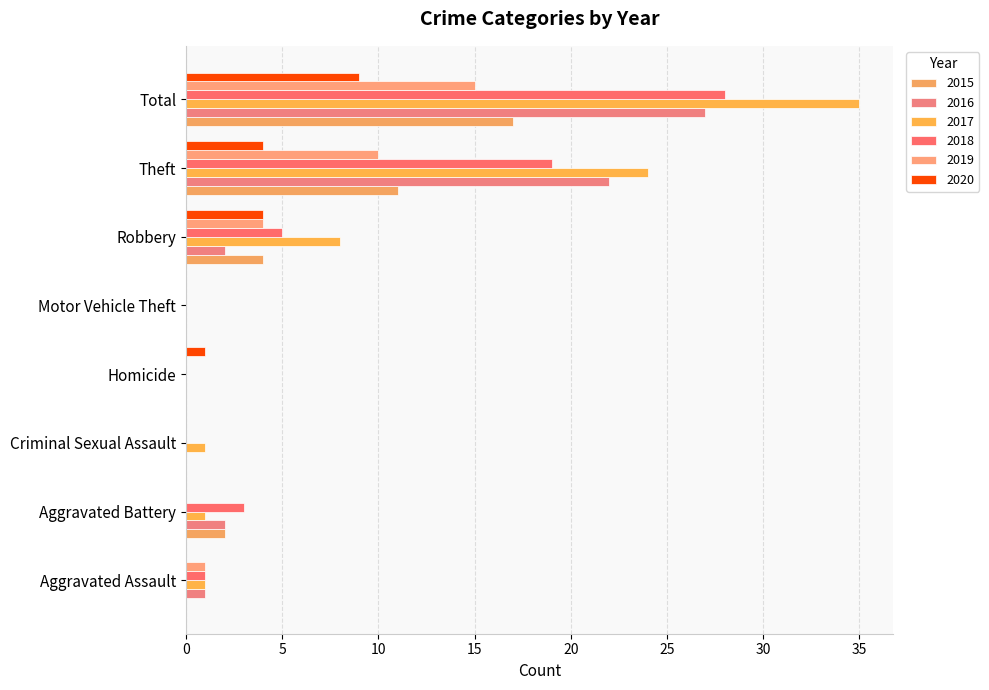

What is the label of the 8th bar from the left?

Total